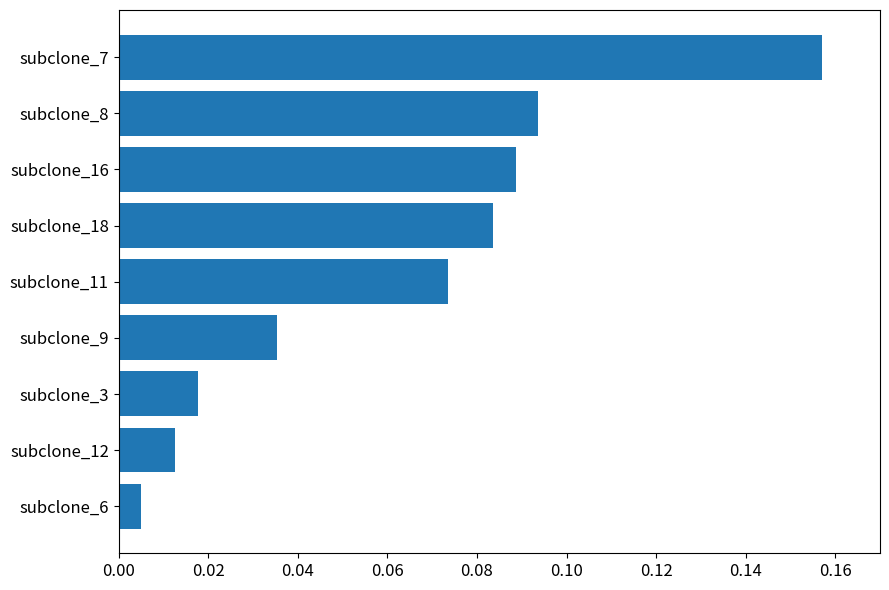

Rank the categories by value from lowest to highest.

subclone_6, subclone_12, subclone_3, subclone_9, subclone_11, subclone_18, subclone_16, subclone_8, subclone_7